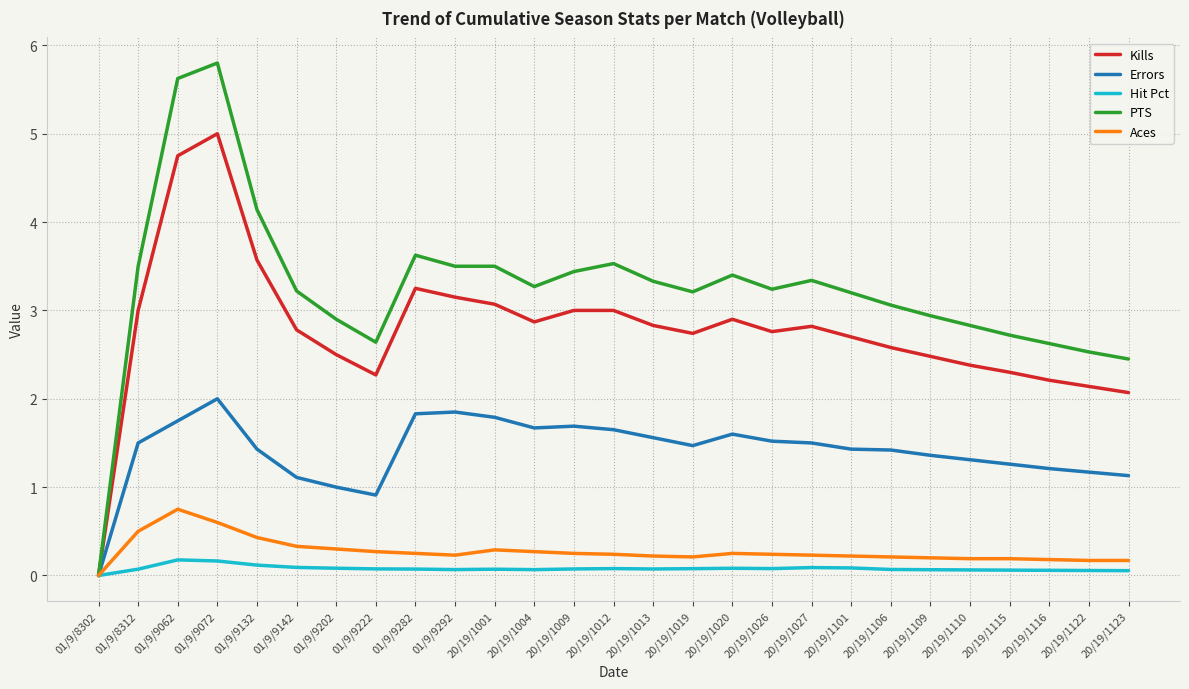

What is the total value across all series at 01/9/9202?

6.8